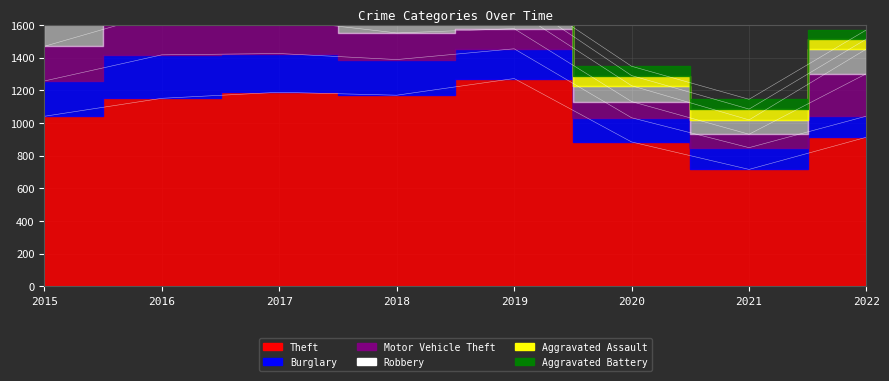

At which category does the chart reach its peak across all series?

2019